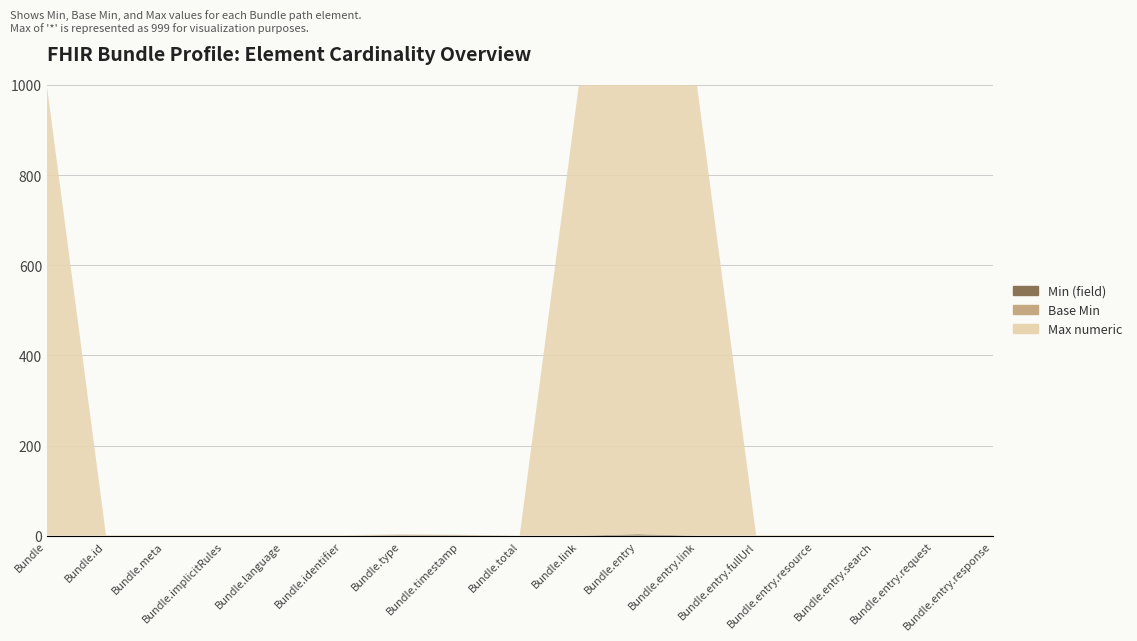

Reading right to left, extract all data points from this chart.

Min (field): Bundle.entry.response=0	Bundle.entry.request=0	Bundle.entry.search=0	Bundle.entry.resource=0	Bundle.entry.fullUrl=0	Bundle.entry.link=0	Bundle.entry=3	Bundle.link=0	Bundle.total=0	Bundle.timestamp=1	Bundle.type=1	Bundle.identifier=0	Bundle.language=0	Bundle.implicitRules=0	Bundle.meta=0	Bundle.id=0	Bundle=0
Base Min: Bundle.entry.response=0	Bundle.entry.request=0	Bundle.entry.search=0	Bundle.entry.resource=0	Bundle.entry.fullUrl=0	Bundle.entry.link=0	Bundle.entry=0	Bundle.link=0	Bundle.total=0	Bundle.timestamp=0	Bundle.type=1	Bundle.identifier=0	Bundle.language=0	Bundle.implicitRules=0	Bundle.meta=0	Bundle.id=0	Bundle=0
Max numeric: Bundle.entry.response=1	Bundle.entry.request=1	Bundle.entry.search=1	Bundle.entry.resource=1	Bundle.entry.fullUrl=1	Bundle.entry.link=999	Bundle.entry=999	Bundle.link=999	Bundle.total=0	Bundle.timestamp=1	Bundle.type=1	Bundle.identifier=1	Bundle.language=1	Bundle.implicitRules=1	Bundle.meta=1	Bundle.id=1	Bundle=999